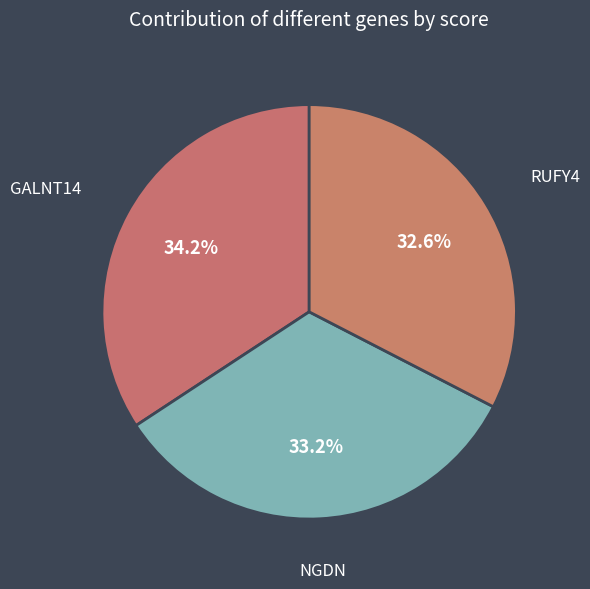

Rank the categories by value from highest to lowest.

GALNT14, NGDN, RUFY4